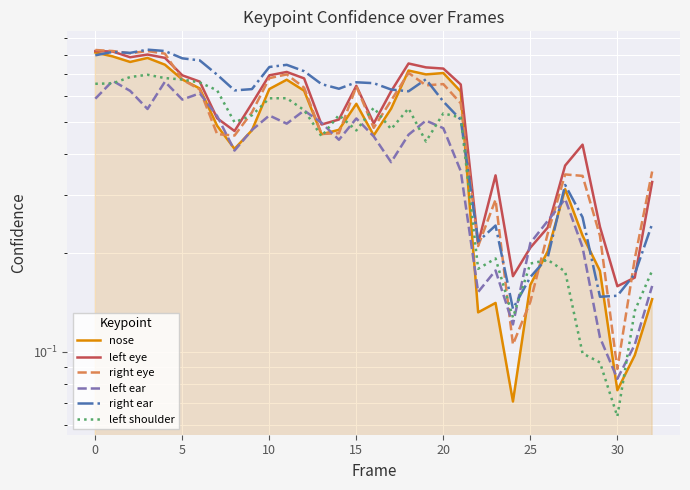

How many left eye values are between 0 and 1?

33